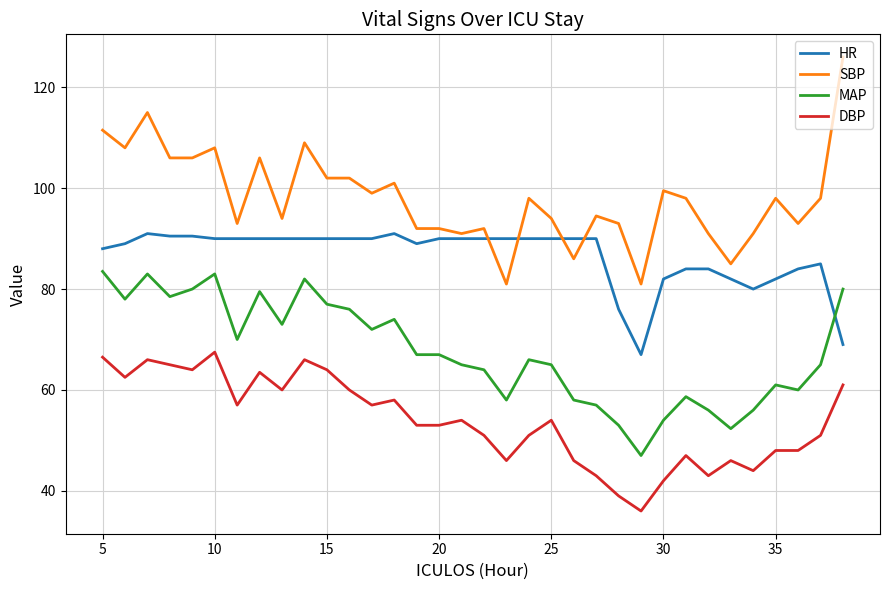

Which series has the largest total across all categories?

SBP